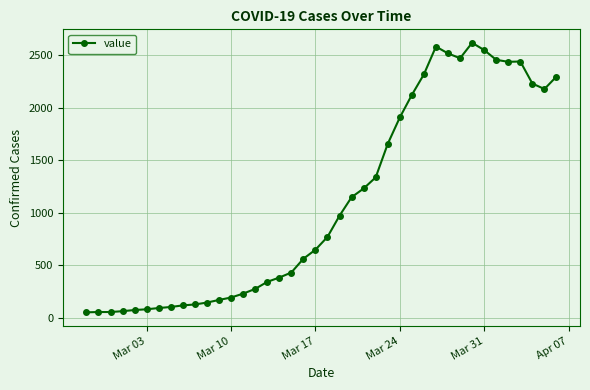

True or false: the data has more than 0 interior local peaks.

True